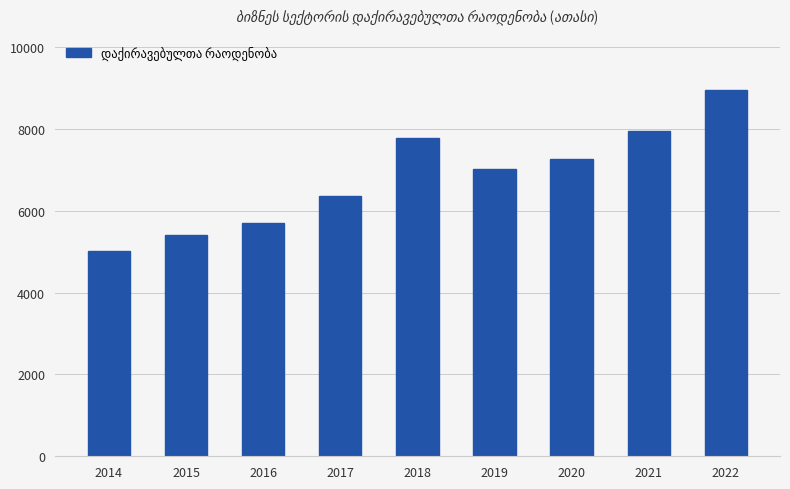

Which has a higher value, 2015 or 2017?

2017